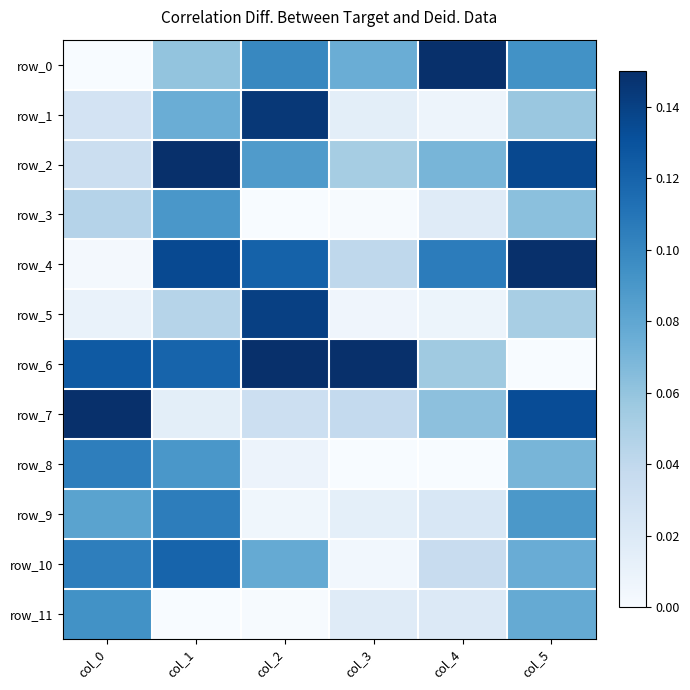

Which series has the largest total across all categories?

row_6